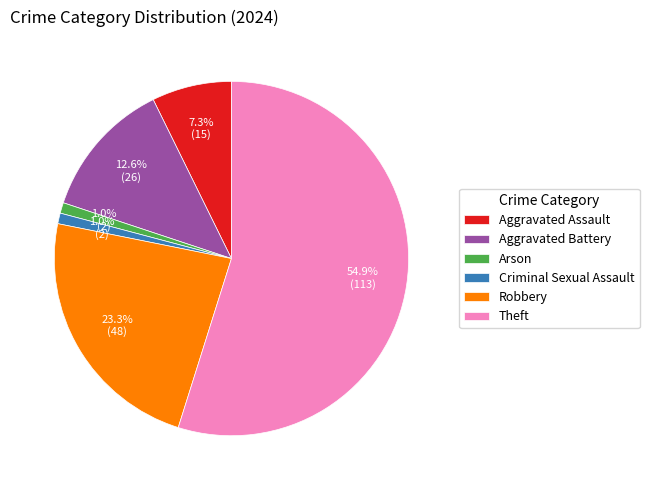

Between Criminal Sexual Assault and Aggravated Battery, which is larger?

Aggravated Battery